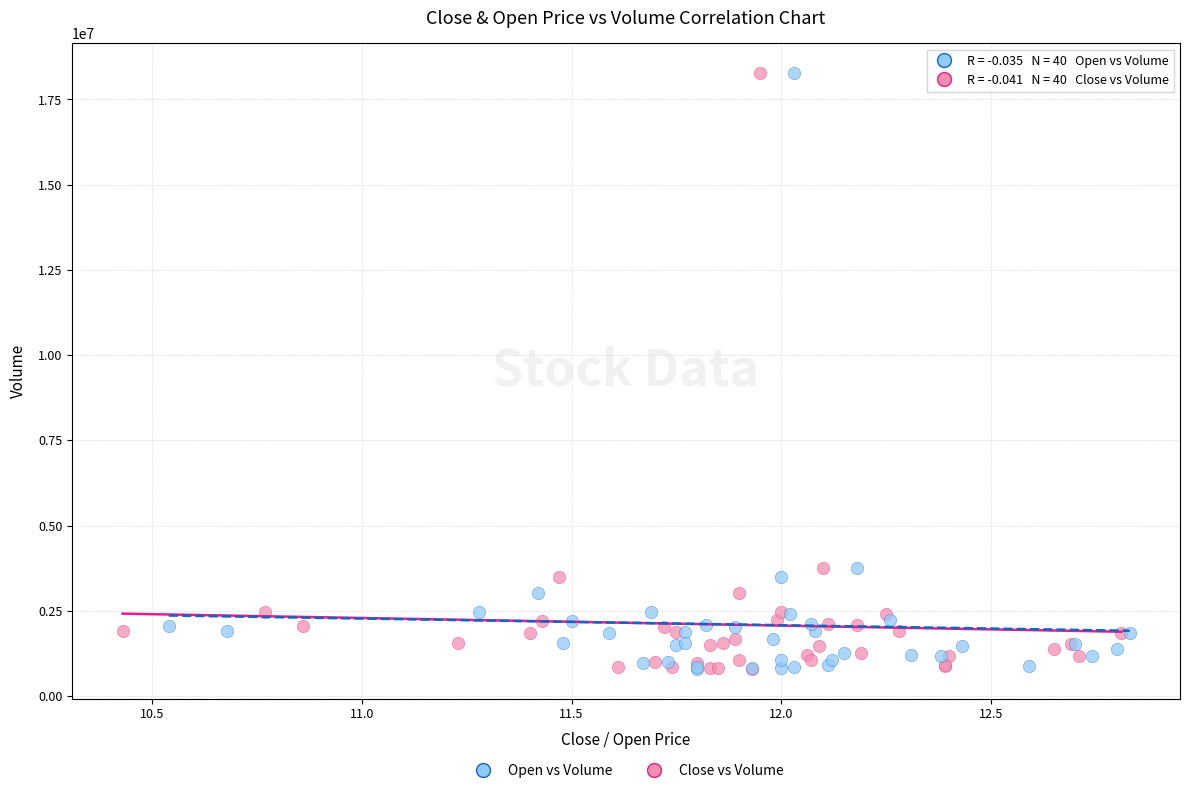

What are all the series names shown in the legend?

Open vs Volume, Close vs Volume